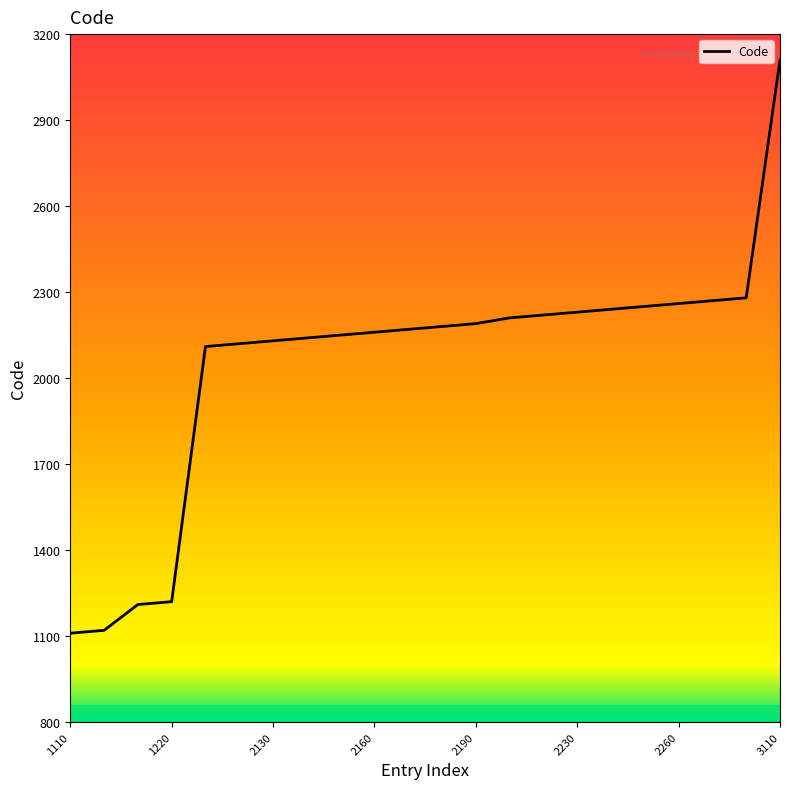

What is the difference between the maximum and minimum values?

2000